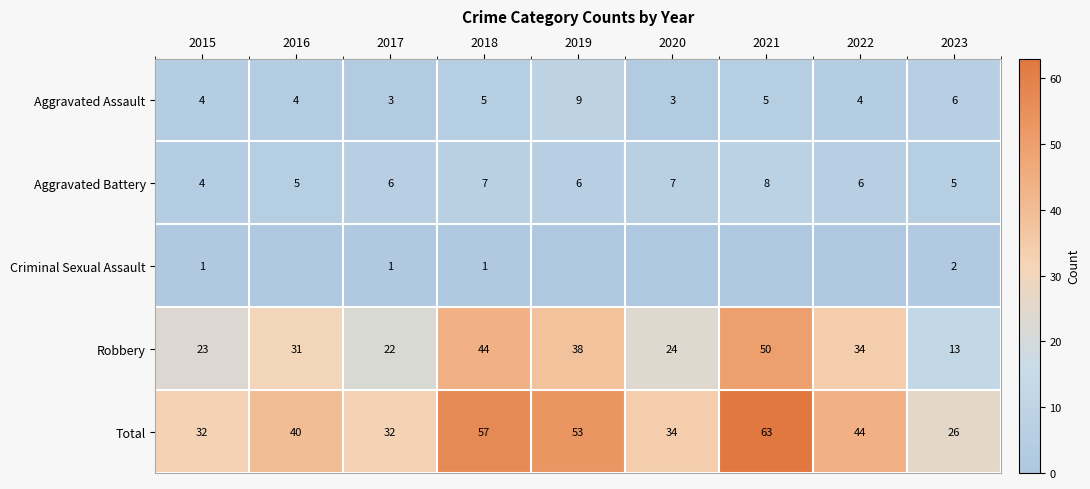

At which label is Robbery closest to 31?

2016